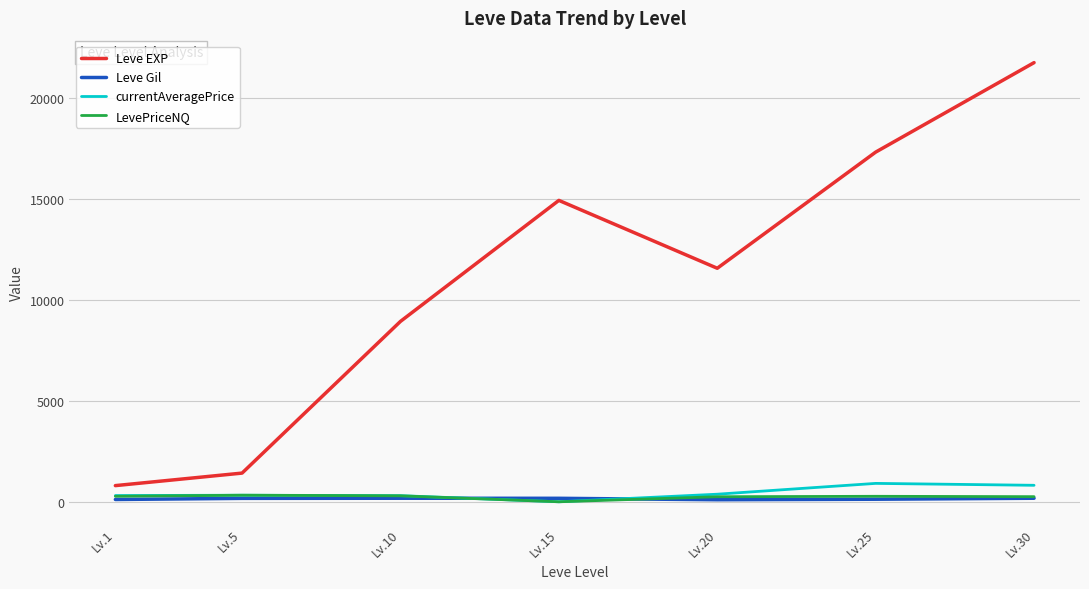

Which series has the largest range (max minus min)?

Leve EXP